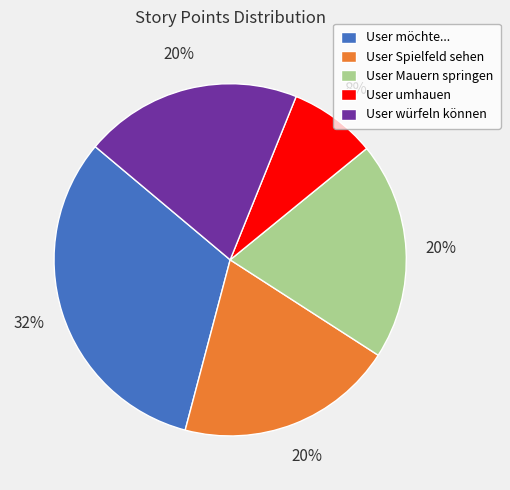

Count the number of slices in the pie.

5